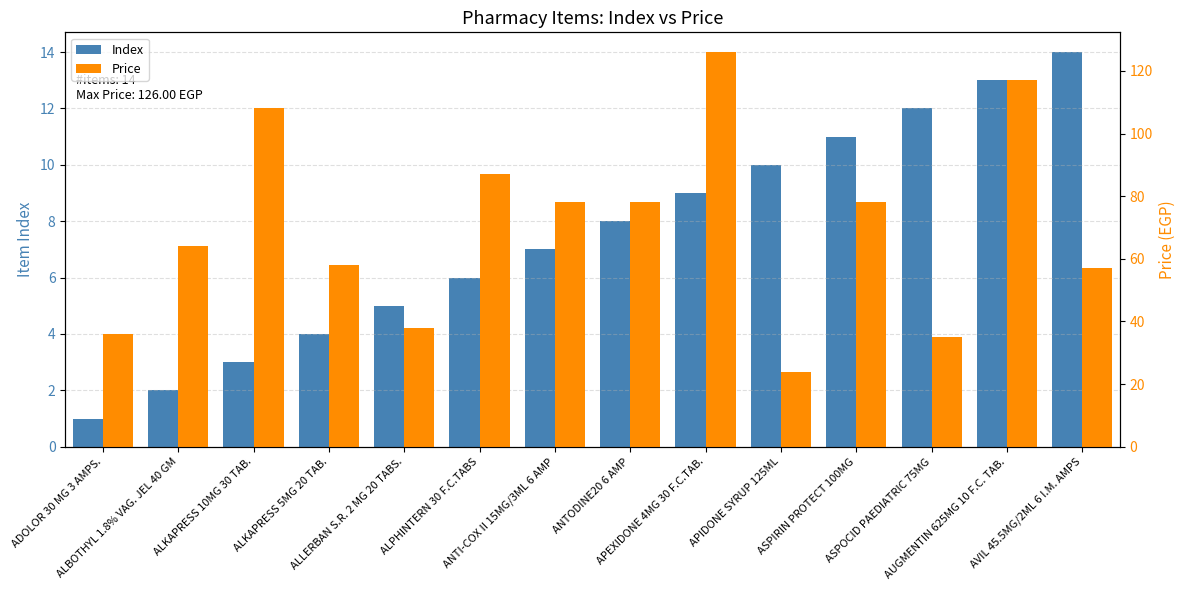

Are the bars horizontal?

No